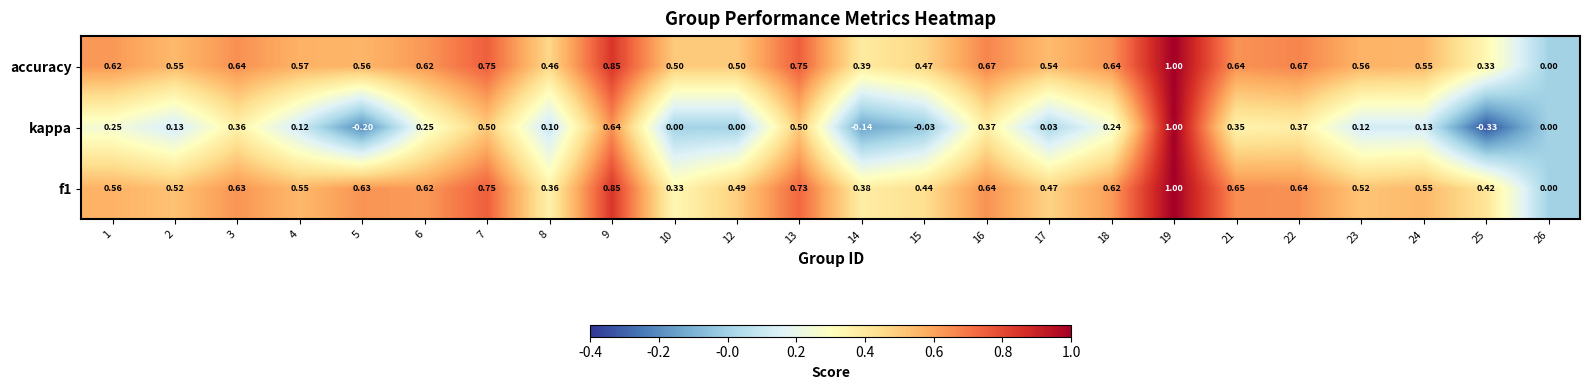

Which series has the largest total across all categories?

accuracy